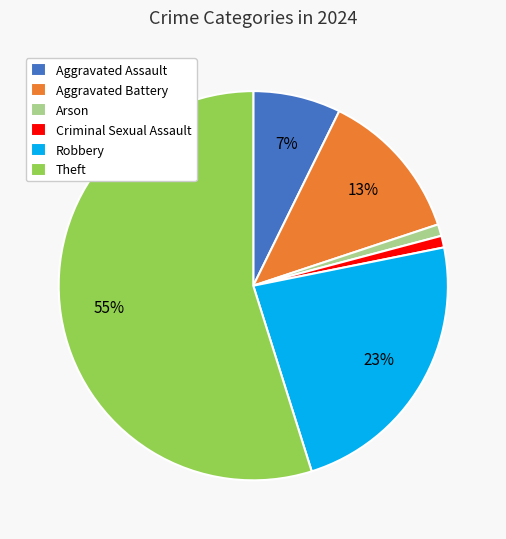

Which has a higher value, Robbery or Arson?

Robbery